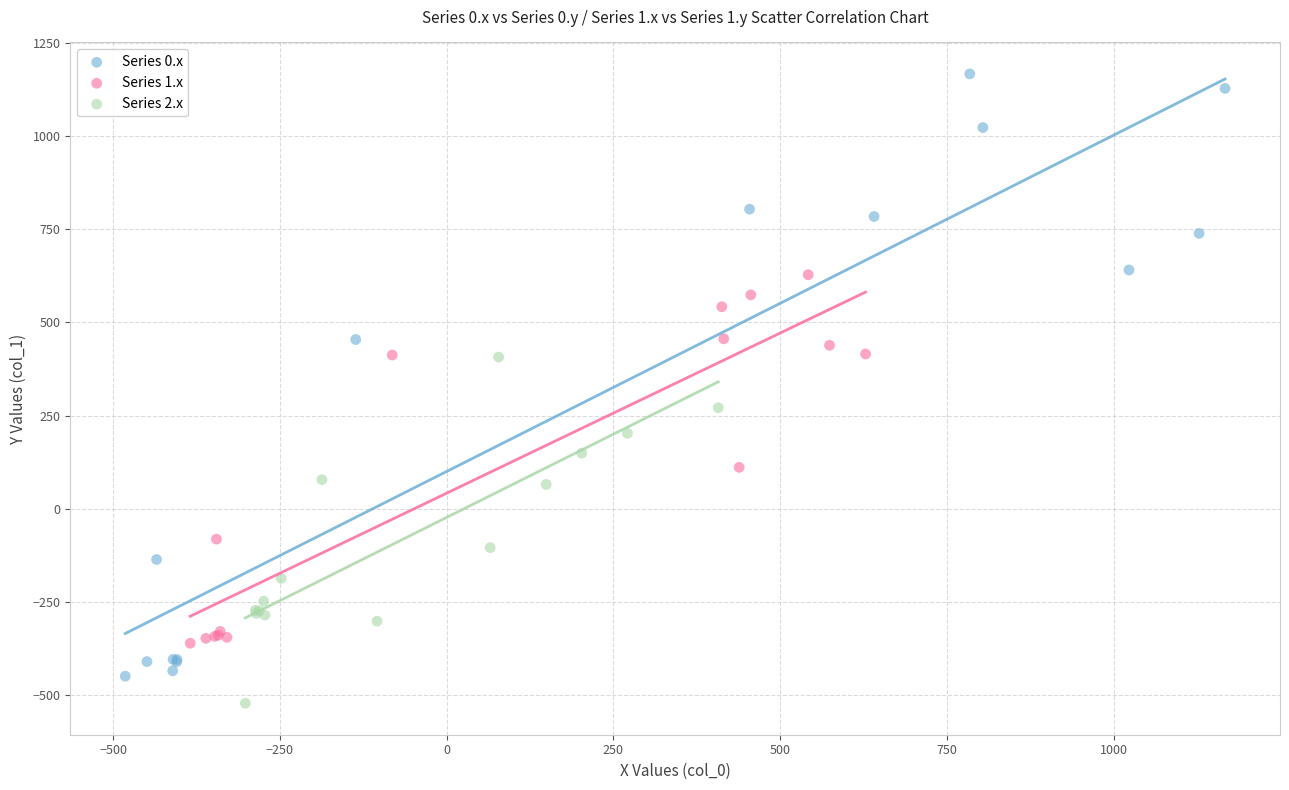

What are all the series names shown in the legend?

Series 0.x, Series 1.x, Series 2.x